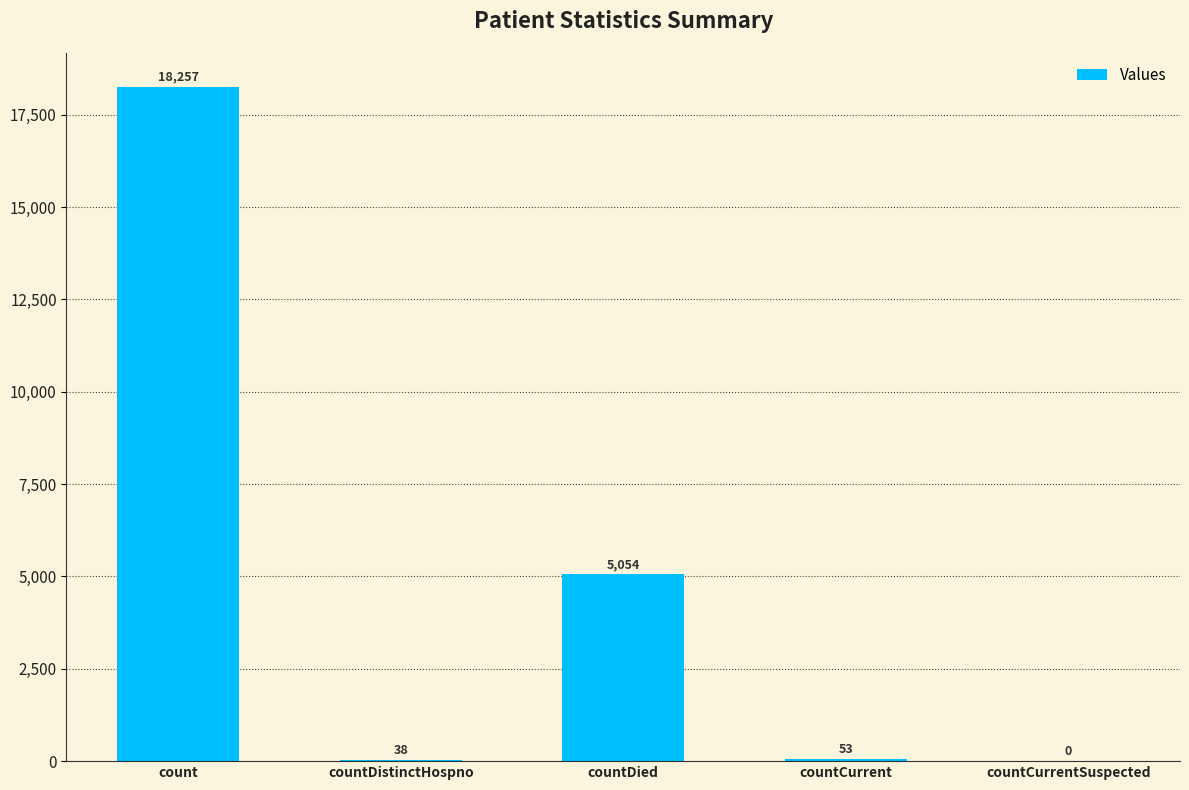

What is the sum of all values?

23402